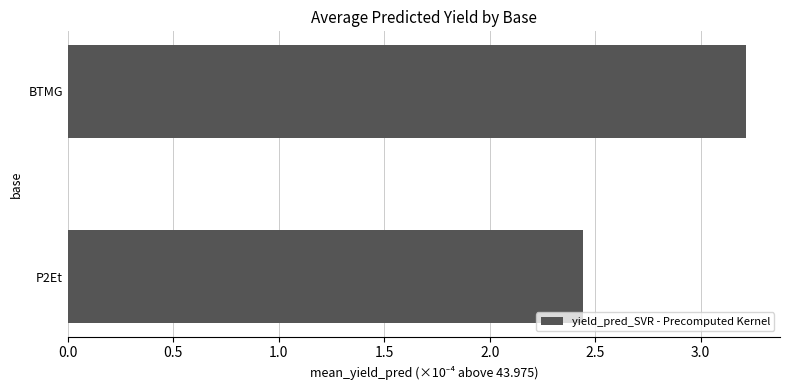

Between BTMG and P2Et, which is larger?

BTMG